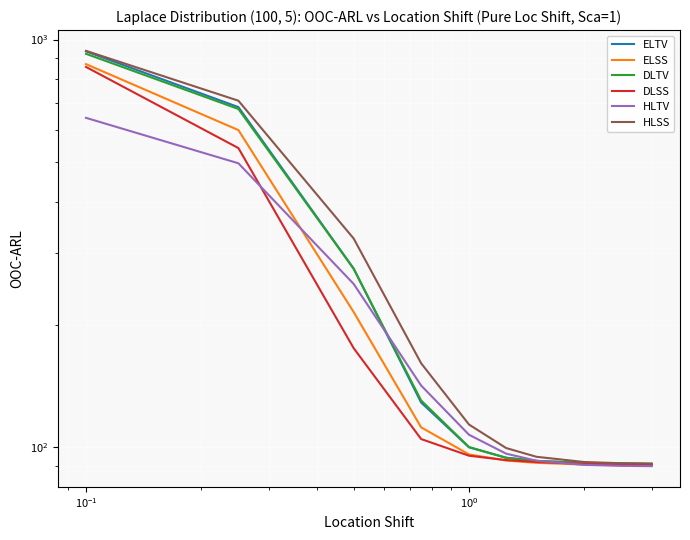

Which series has the largest range (max minus min)?

HLSS